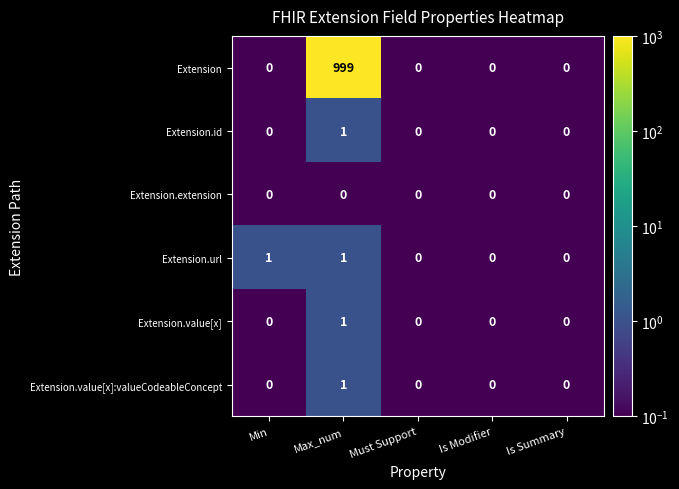

What is the average value of the Extension series?

200